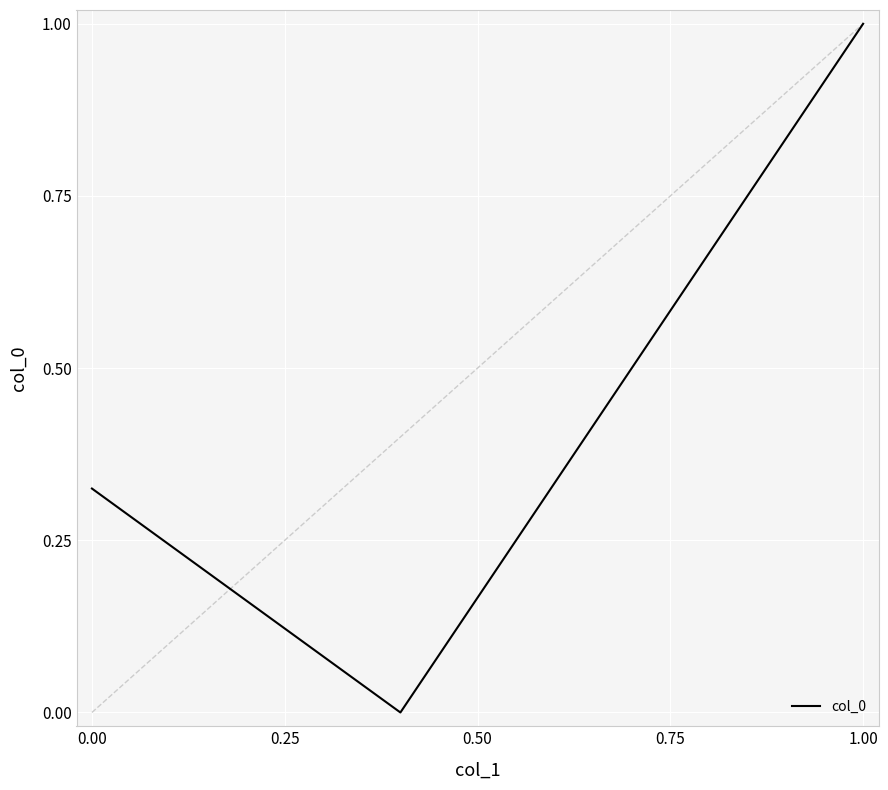

What is the difference between the maximum and minimum values?

1.0